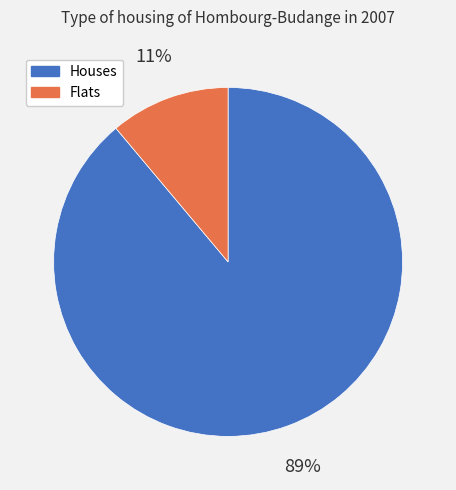

Is there any slice that represents more than half of the pie?

Yes